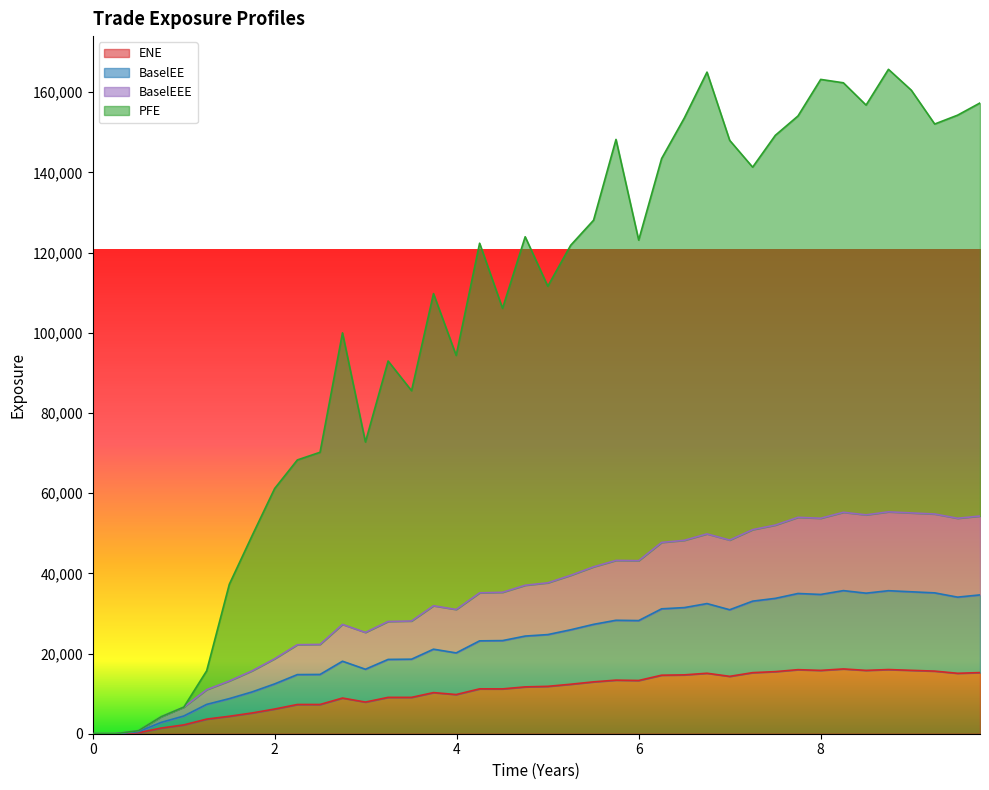

True or false: ENE and BaselEEE cross at least once.

False